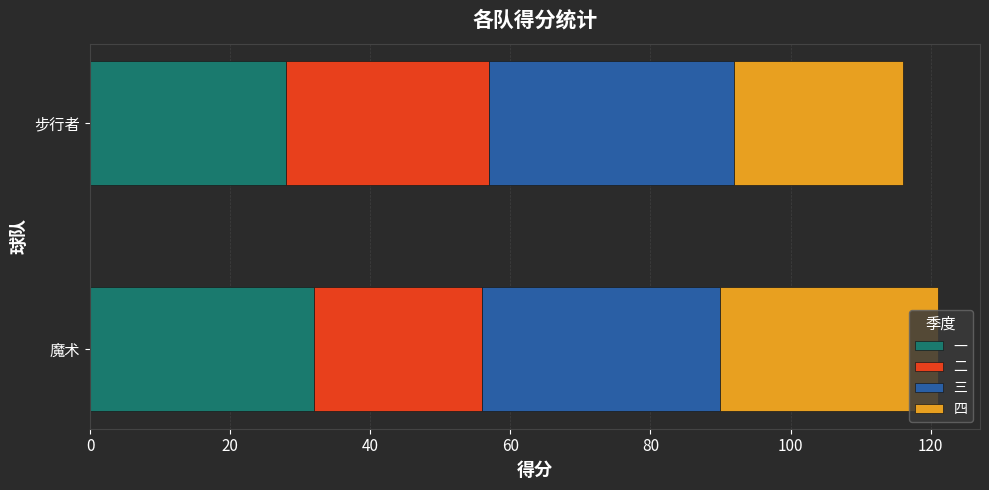

What is the lowest value of the 一 series?

28